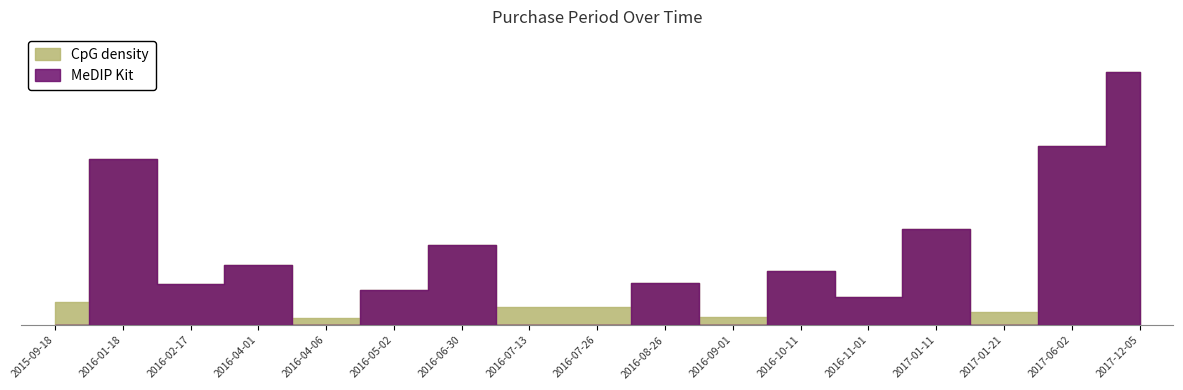

How many interior local valleys (lower than both neighbors) does the data have?

5